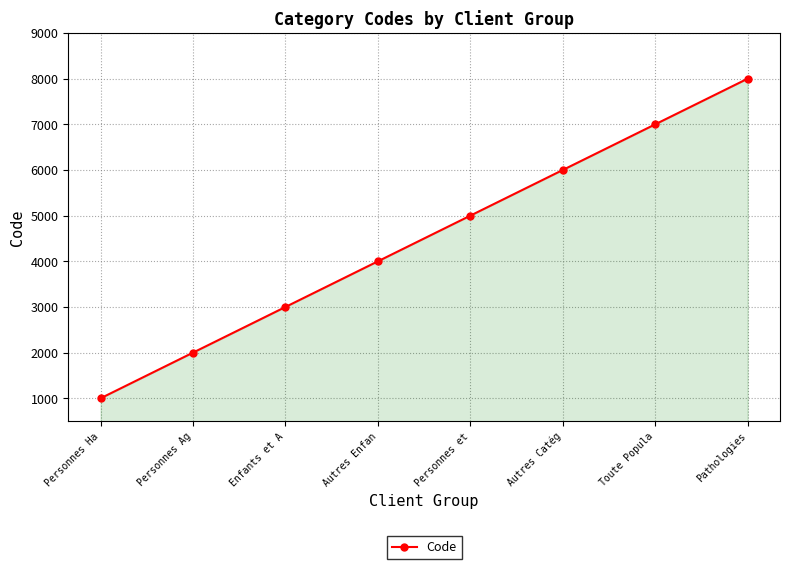

How many lines are shown in the chart?

1